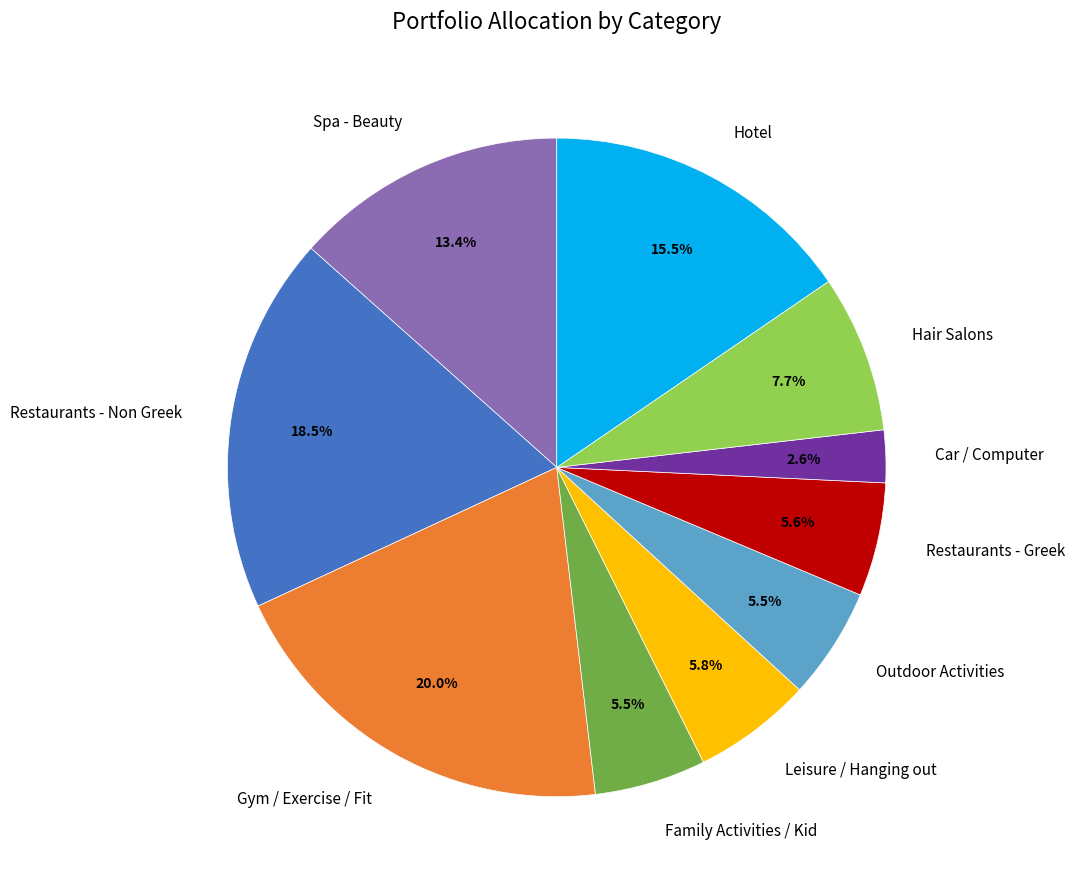

Does Leisure / Hanging out represent more than half of the total?

No